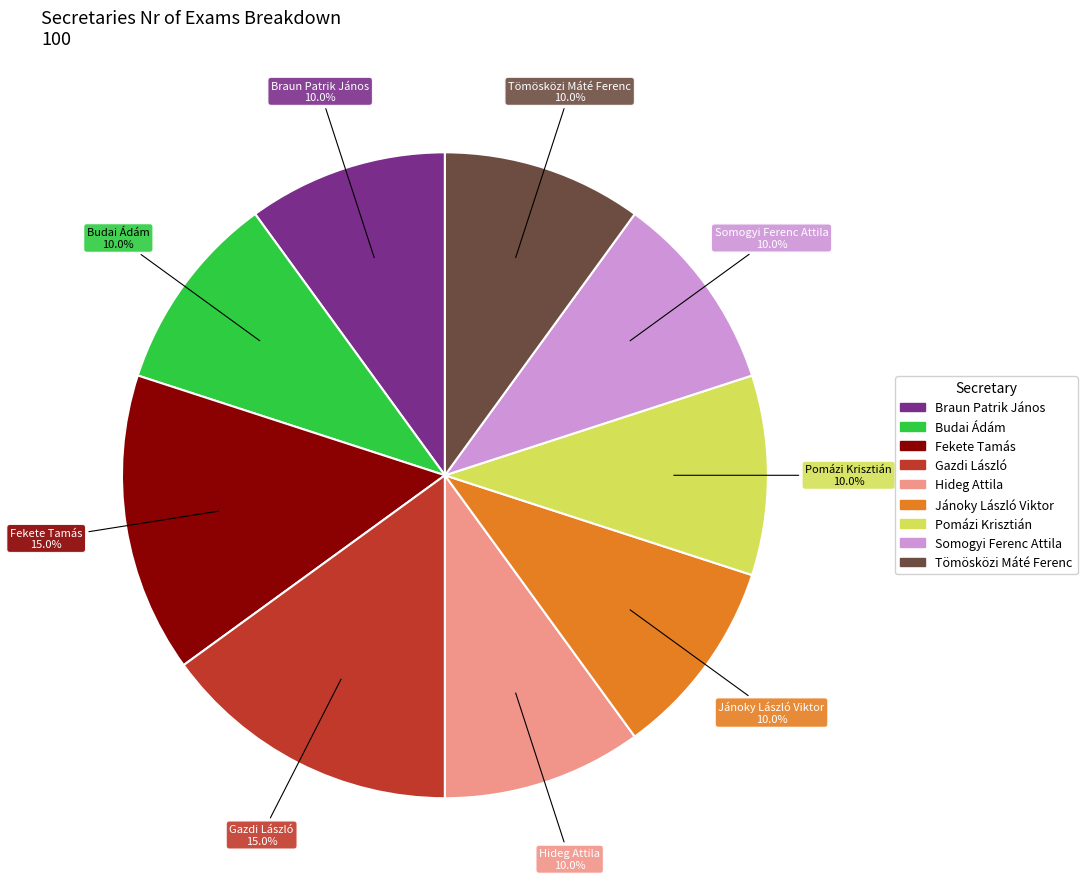

True or false: Fekete Tamás accounts for 3% of the total.

False